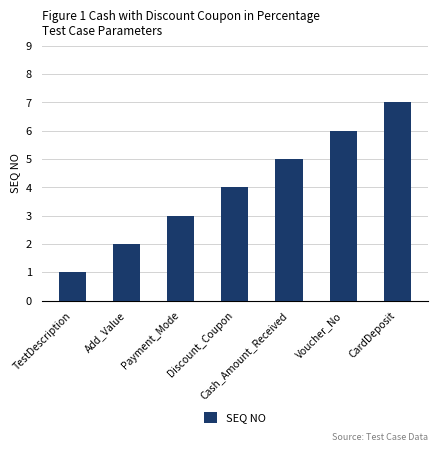

Which category has the lowest value across all series?

TestDescription